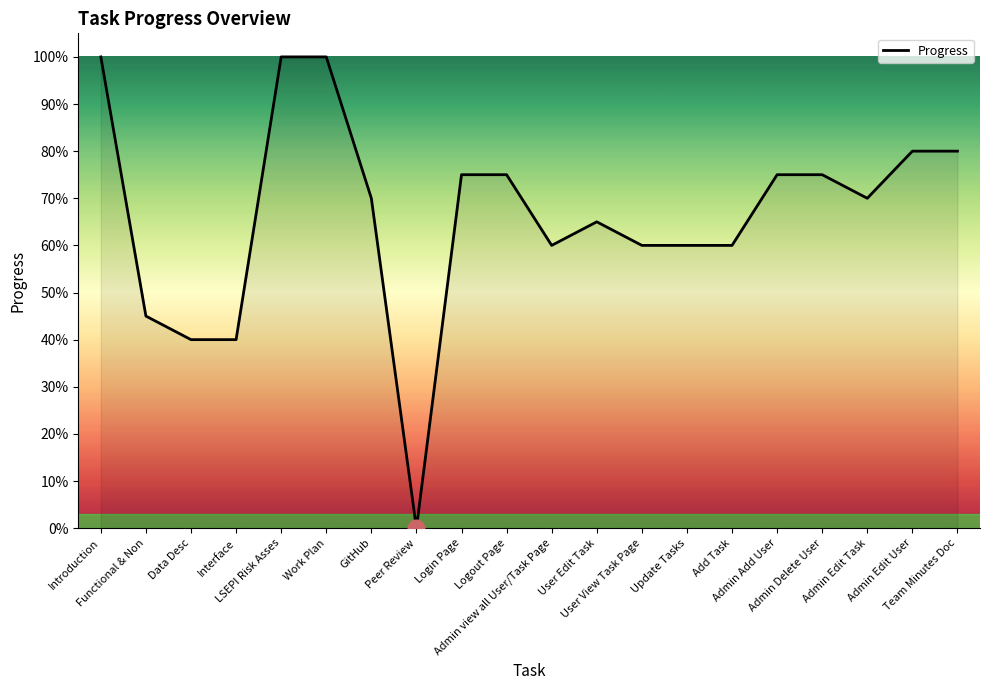

What is the label of the 5th point from the right?

Admin Add User